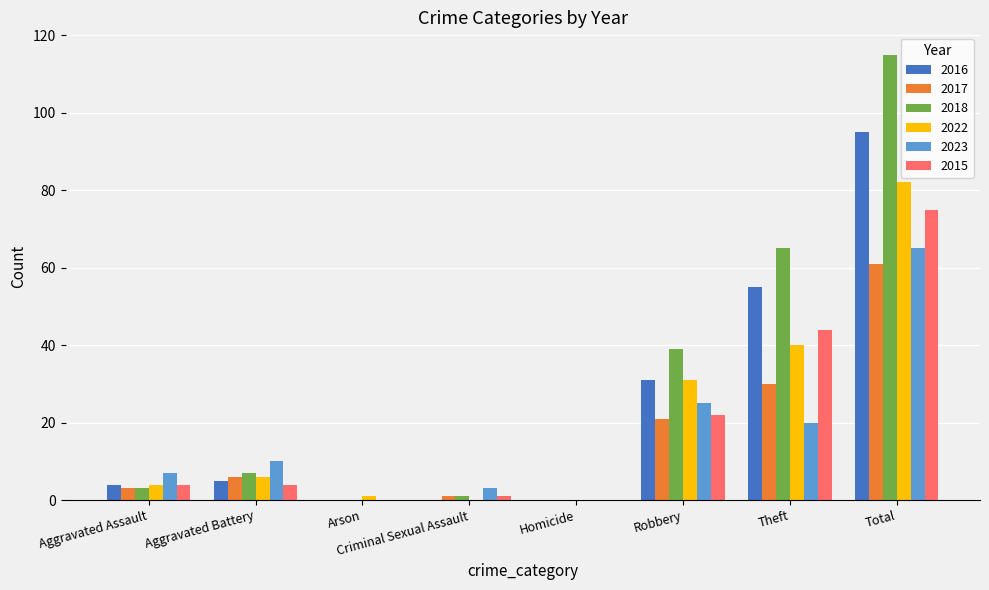

Which label corresponds to the largest value in the chart?

Total